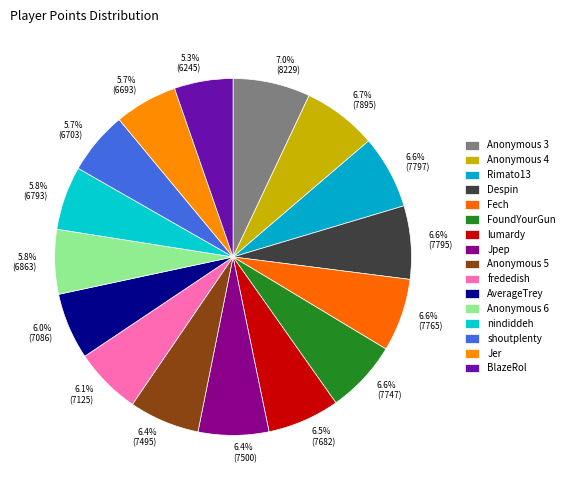

What portion of the pie excludes lumardy?

93.5%